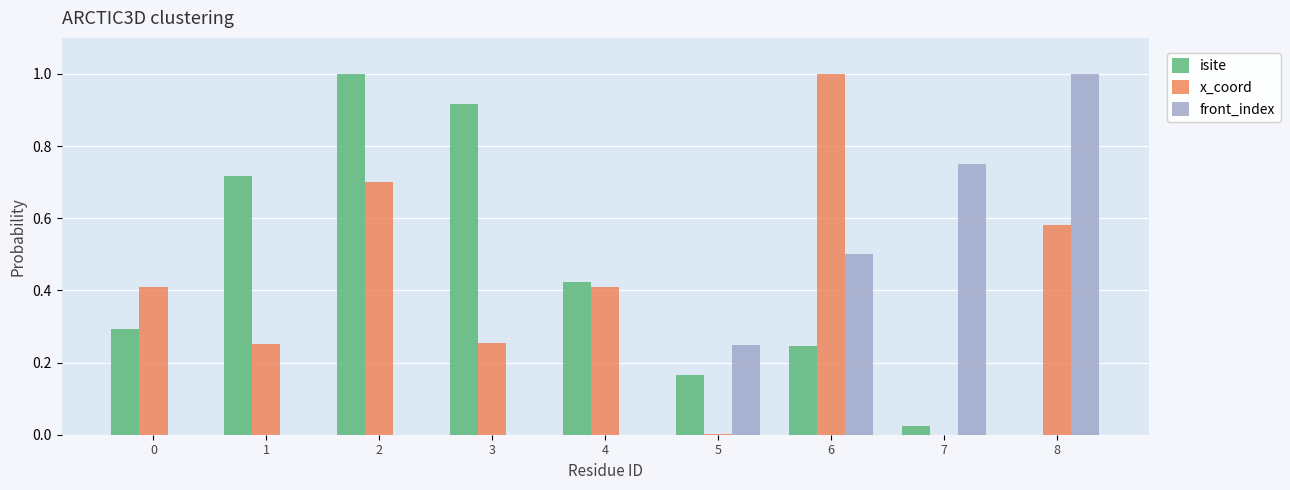

What is the sum of the front_index values at 8 and 2?

1.0